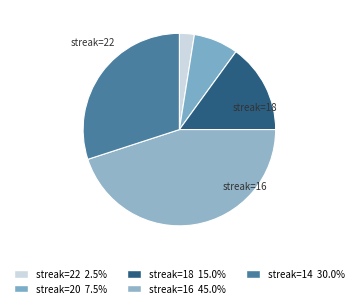

Count the number of slices in the pie.

5